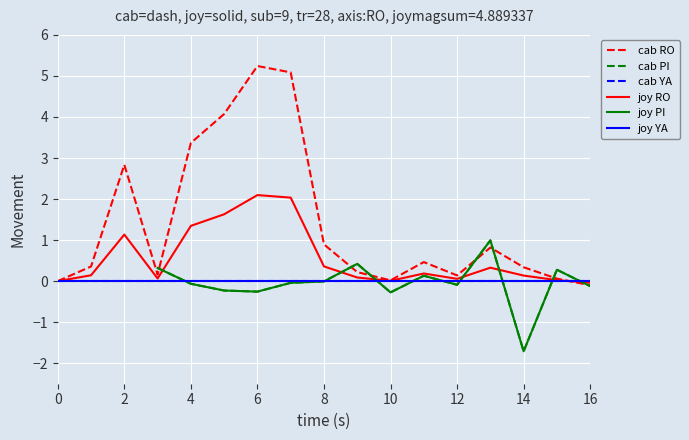

True or false: cab RO has a value of 2.8 at 2.

True